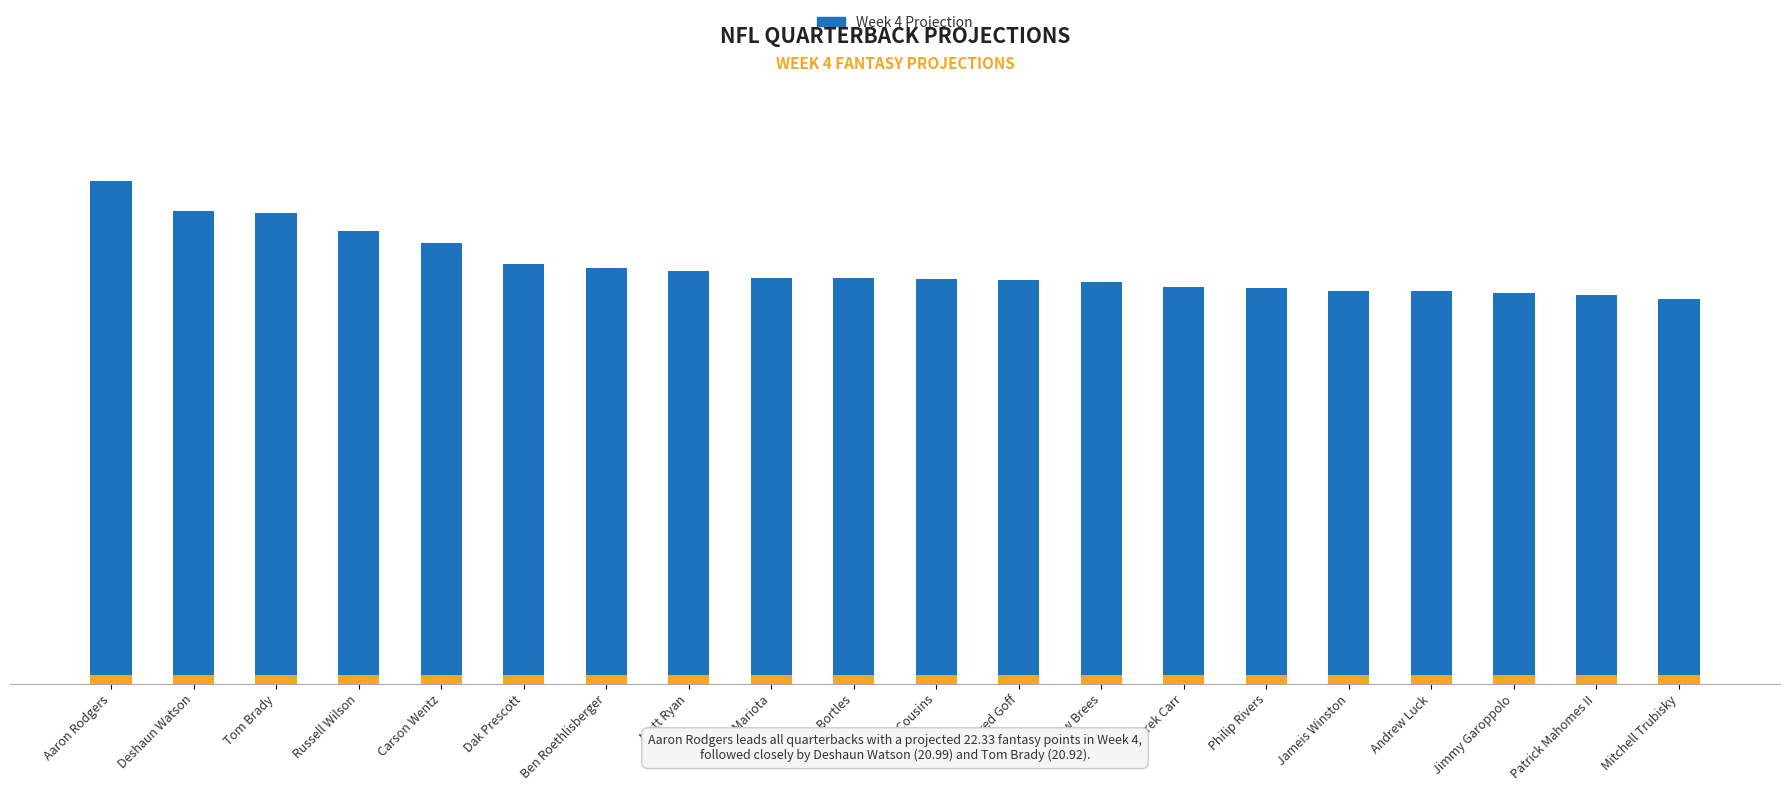

The value of Week 4 Projection at Carson Wentz is 19.6. True or false?

True